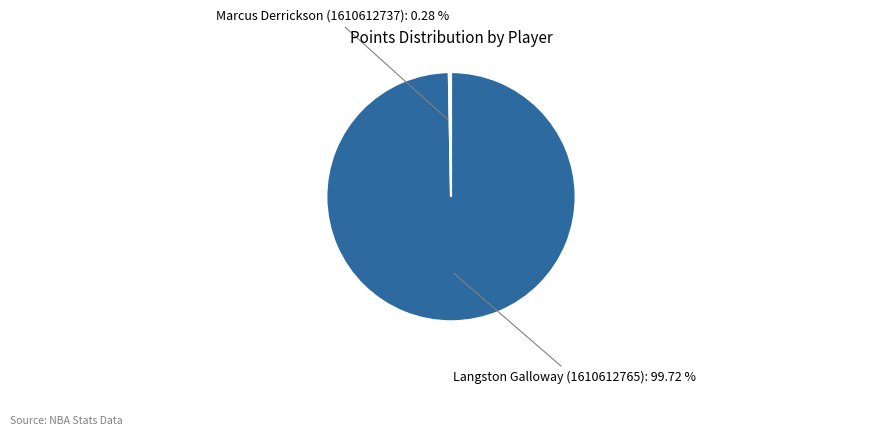

Count the number of slices in the pie.

2